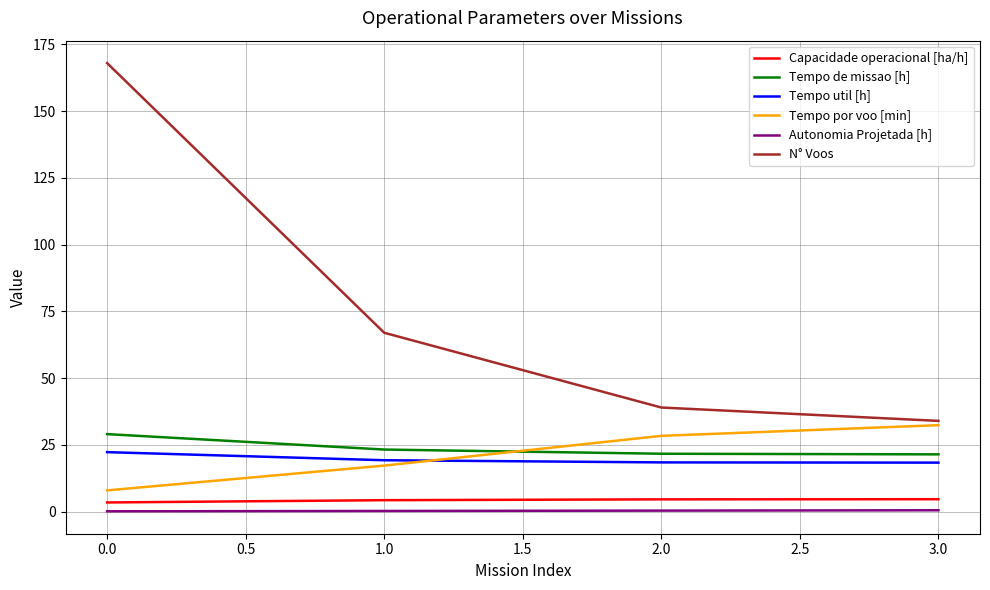

What is the minimum value for Tempo util [h]?

18.4